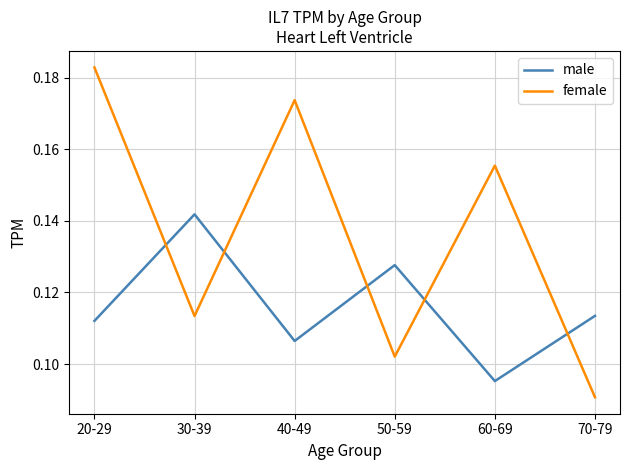

Rank the categories by male value from highest to lowest.

30-39, 50-59, 70-79, 20-29, 40-49, 60-69